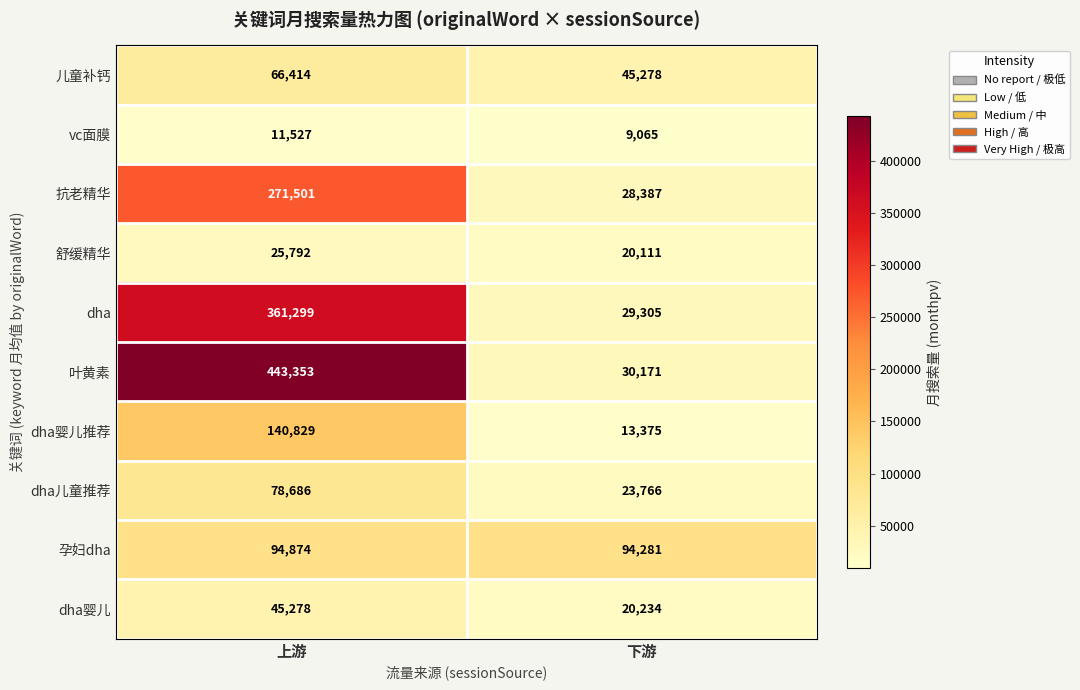

At 下游, list the series in order from smallest to largest.

vc面膜, dha婴儿推荐, 舒缓精华, dha婴儿, dha儿童推荐, 抗老精华, dha, 叶黄素, 儿童补钙, 孕妇dha